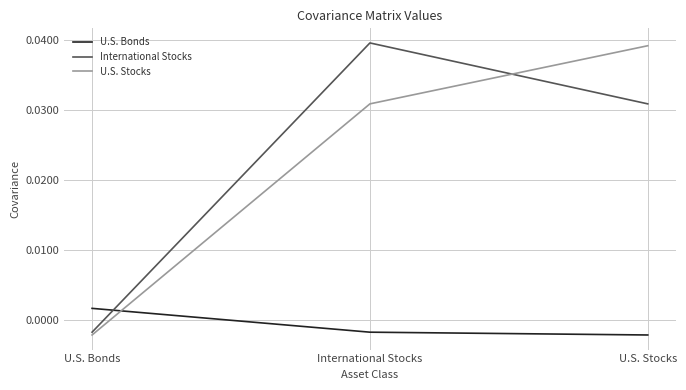

Rank the categories by International Stocks value from highest to lowest.

International Stocks, U.S. Stocks, U.S. Bonds